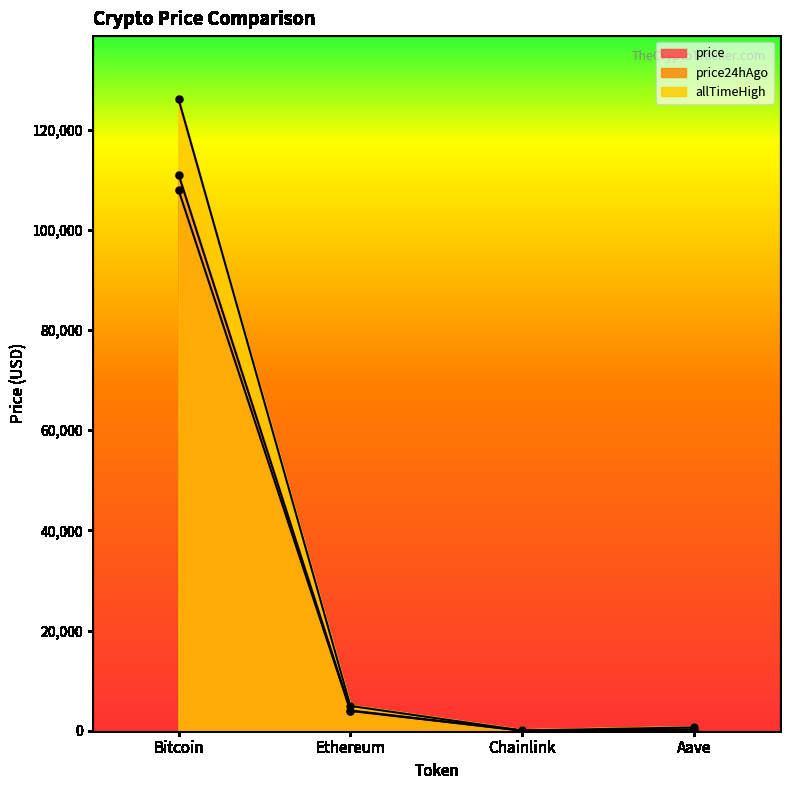

At which label is allTimeHigh closest to 63066?

Ethereum